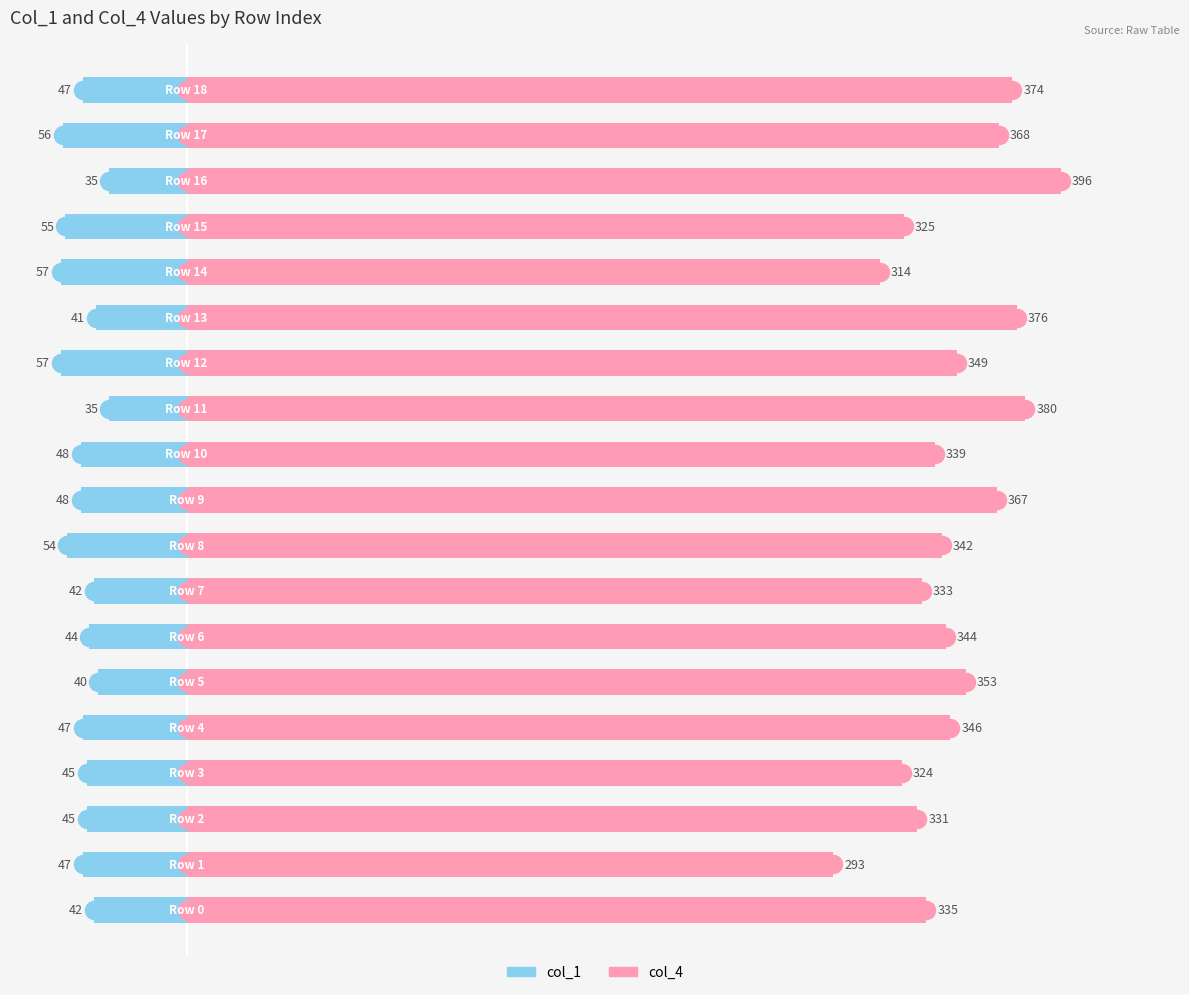

What is the difference between the col_1 values at 7 and 12?

15